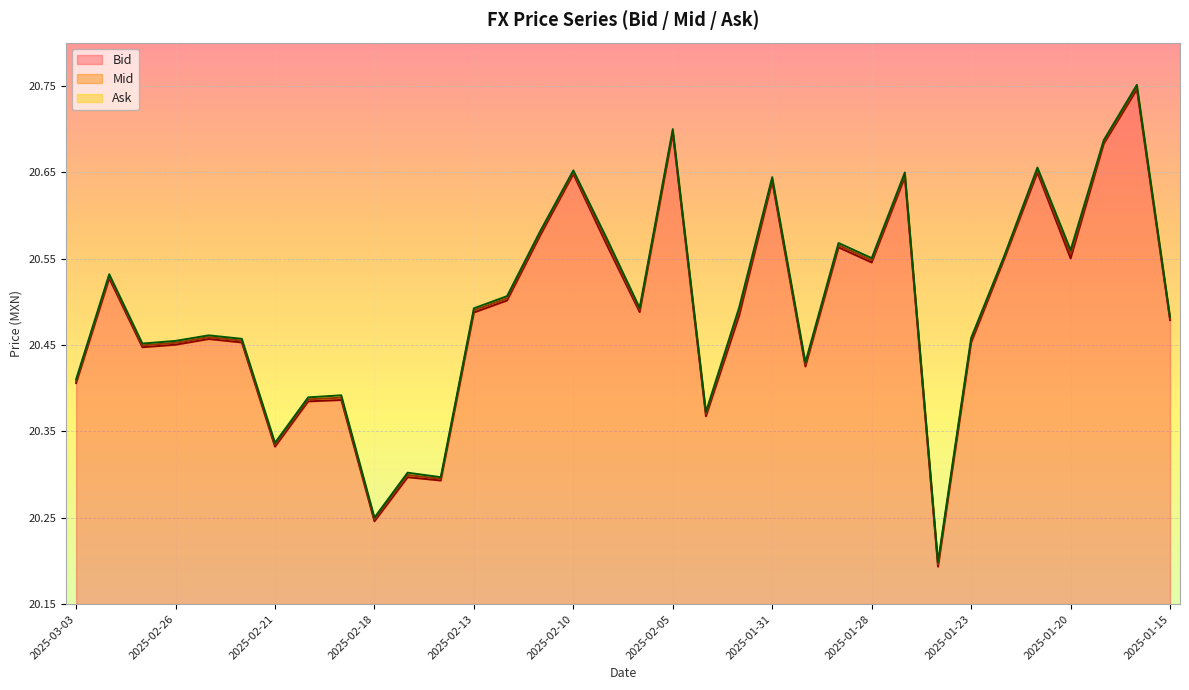

Reading right to left, transcribe all the data shown in this chart.

Mid: 20.5	20.7	20.7	20.6	20.7	20.6	20.5	20.2	20.6	20.5	20.6	20.4	20.6	20.5	20.4	20.7	20.5	20.6	20.6	20.6	20.5	20.5	20.3	20.3	20.2	20.4	20.4	20.3	20.5	20.5	20.5	20.4	20.5	20.4
Bid: 20.5	20.7	20.7	20.6	20.6	20.5	20.5	20.2	20.6	20.5	20.6	20.4	20.6	20.5	20.4	20.7	20.5	20.6	20.6	20.6	20.5	20.5	20.3	20.3	20.2	20.4	20.4	20.3	20.5	20.5	20.5	20.4	20.5	20.4
Ask: 20.5	20.8	20.7	20.6	20.7	20.6	20.5	20.2	20.6	20.6	20.6	20.4	20.6	20.5	20.4	20.7	20.5	20.6	20.7	20.6	20.5	20.5	20.3	20.3	20.3	20.4	20.4	20.3	20.5	20.5	20.5	20.5	20.5	20.4